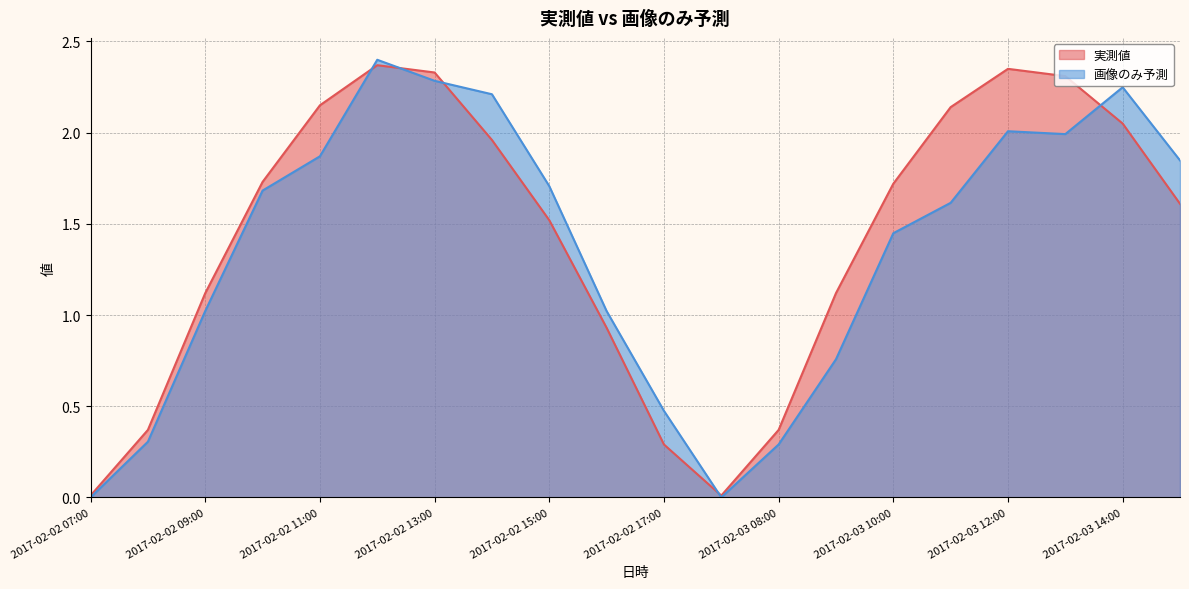

Rank the series by their maximum value, from highest to lowest.

画像のみ予測, 実測値